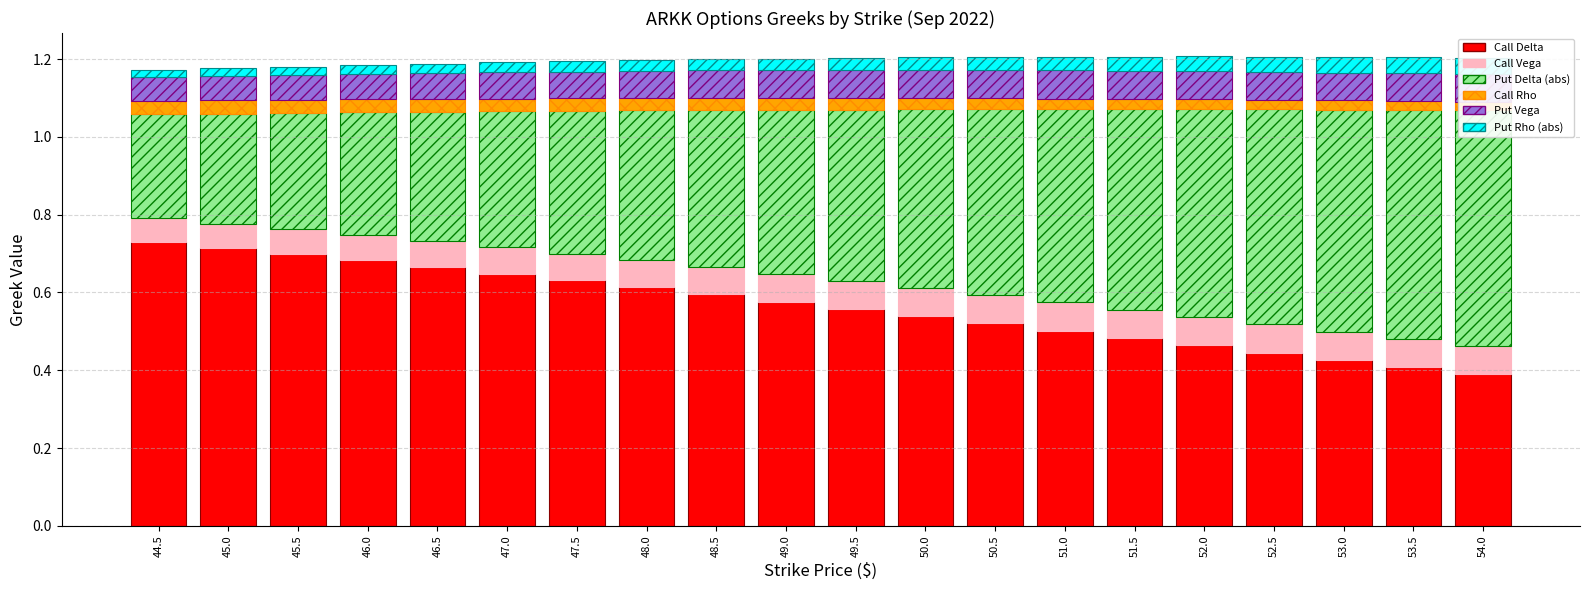

The value of Put Vega at 53.0 is 0.0. True or false?

False